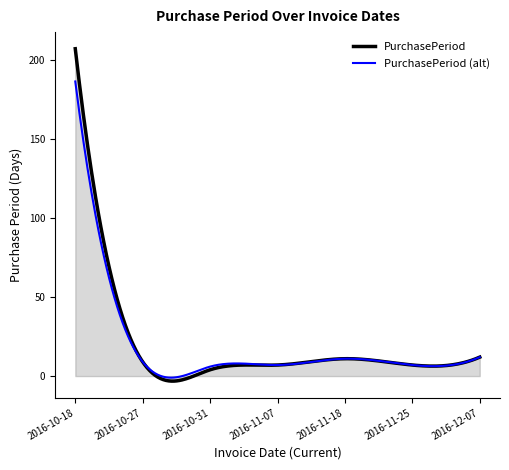

What is the greatest value displayed?

207.0